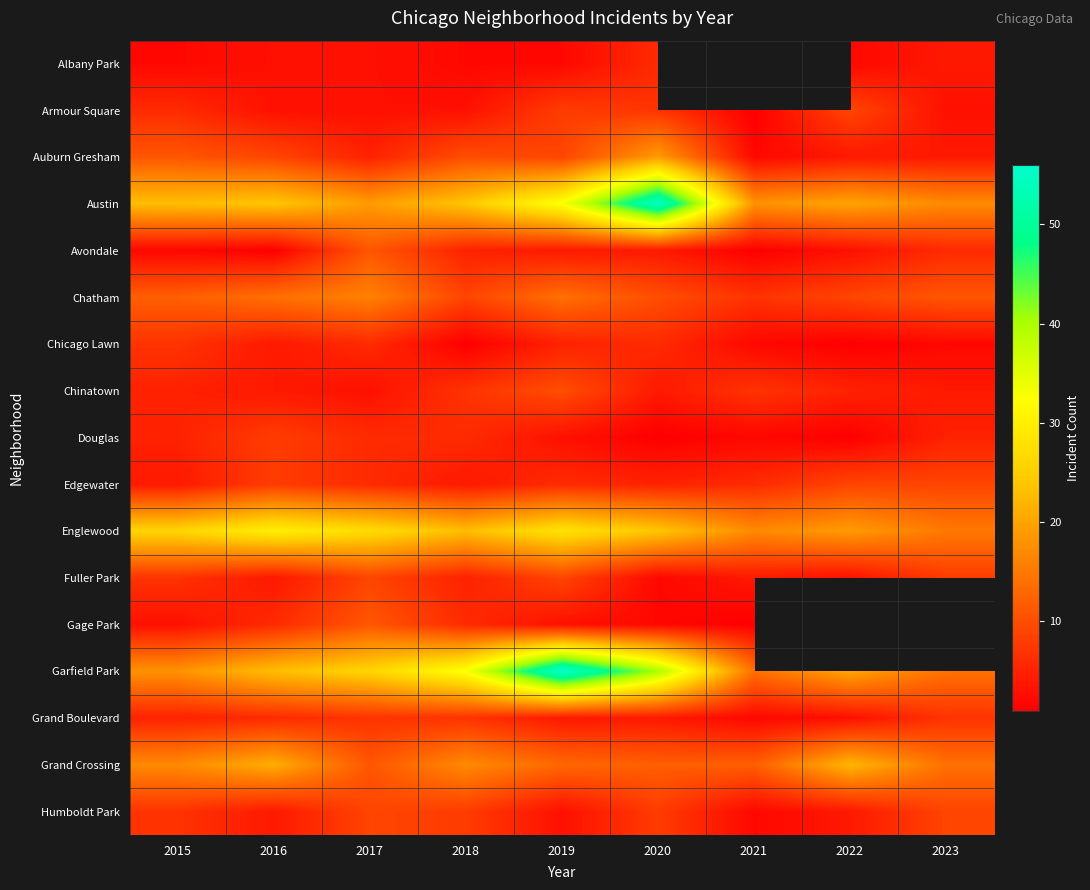

The value of Edgewater at 2022 is 9.0. True or false?

True